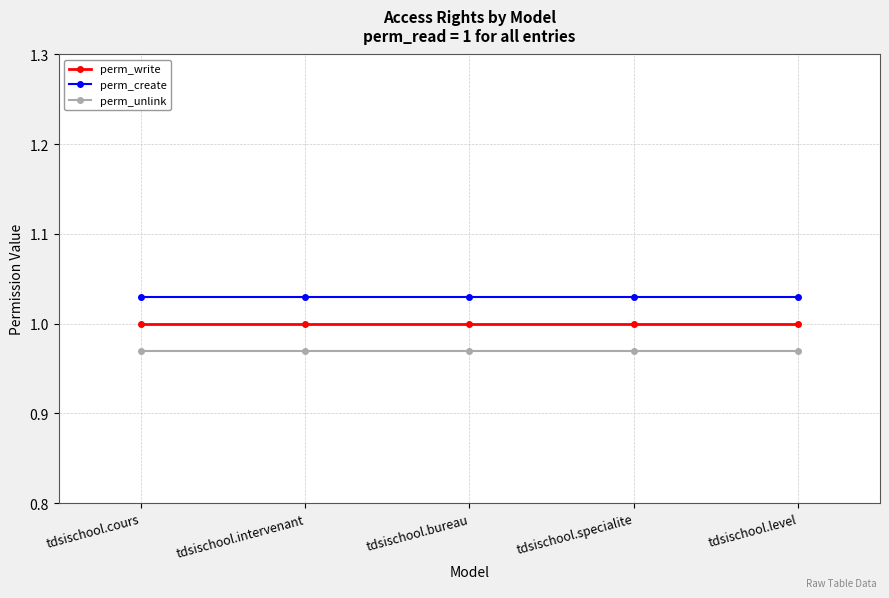

At tdsischool.cours, list the series in order from smallest to largest.

perm_unlink, perm_write, perm_create